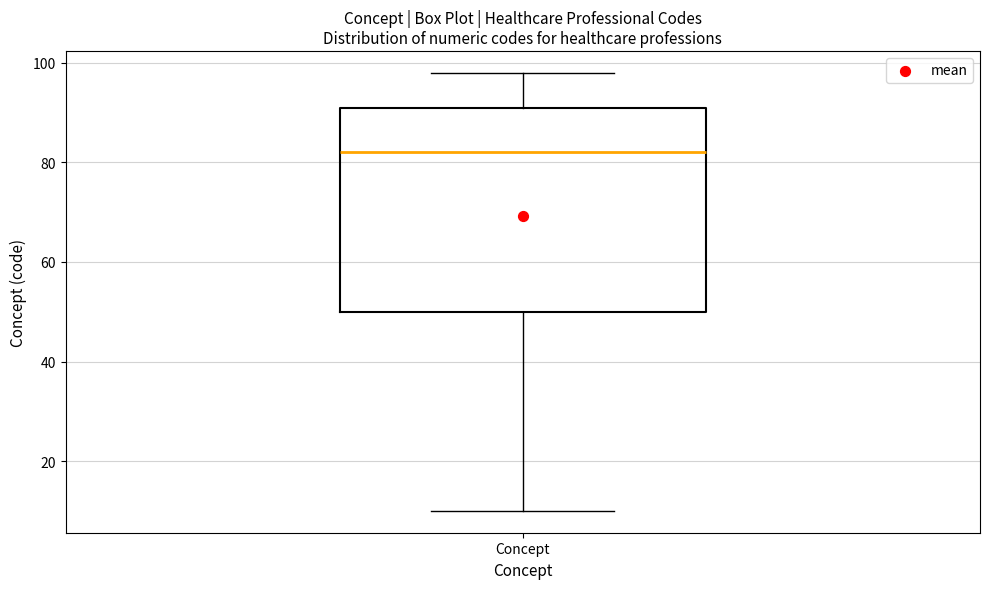

Read this box plot against the y-axis: the position of the median line, the range covered by the box, and the ends of both whiskers. The values are not printed on the chart, so give them approximately, as read against the axis.

median 82, box 50 to 92, whiskers 10 to 98